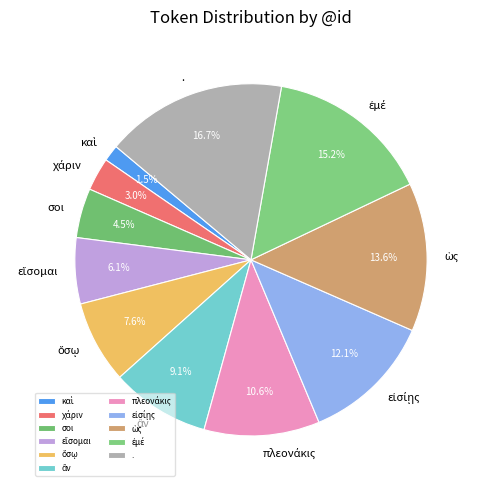

Which slice is the largest?

.